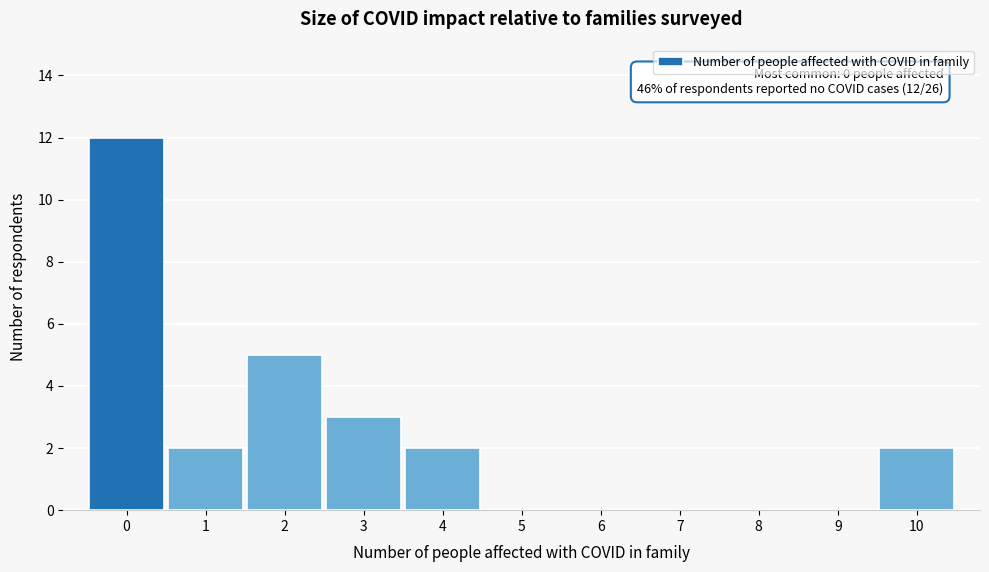

Which range on the x-axis has the tallest bar?

-0.5 to 0.5